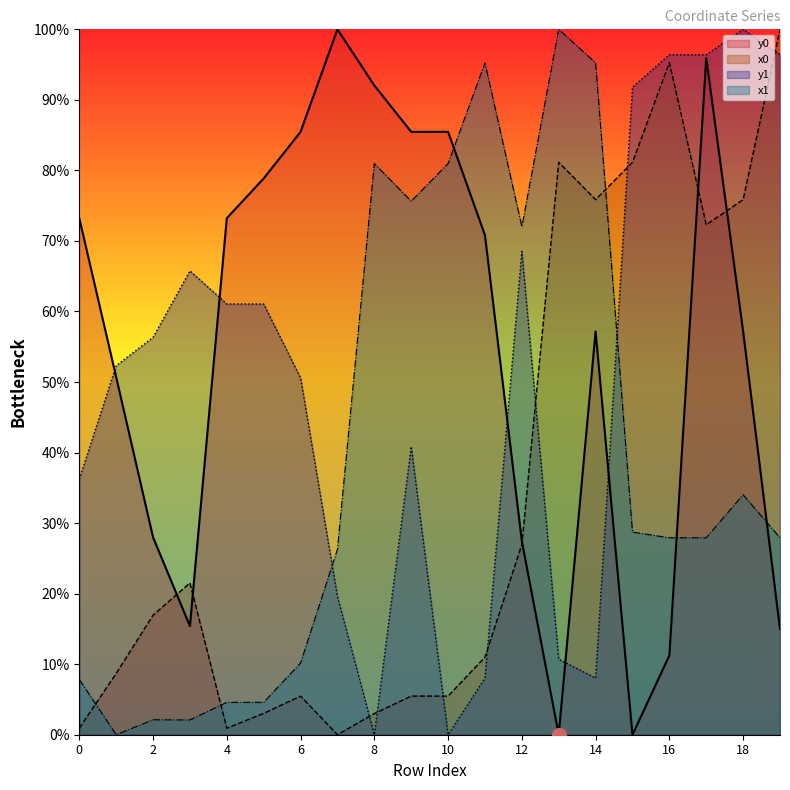

True or false: y0 has more than 0 interior local peaks.

True